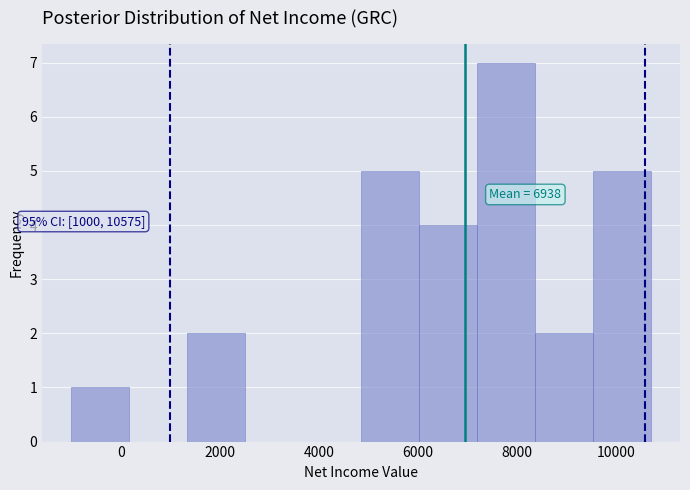

Which range on the x-axis has the tallest bar?

7200 to 8400